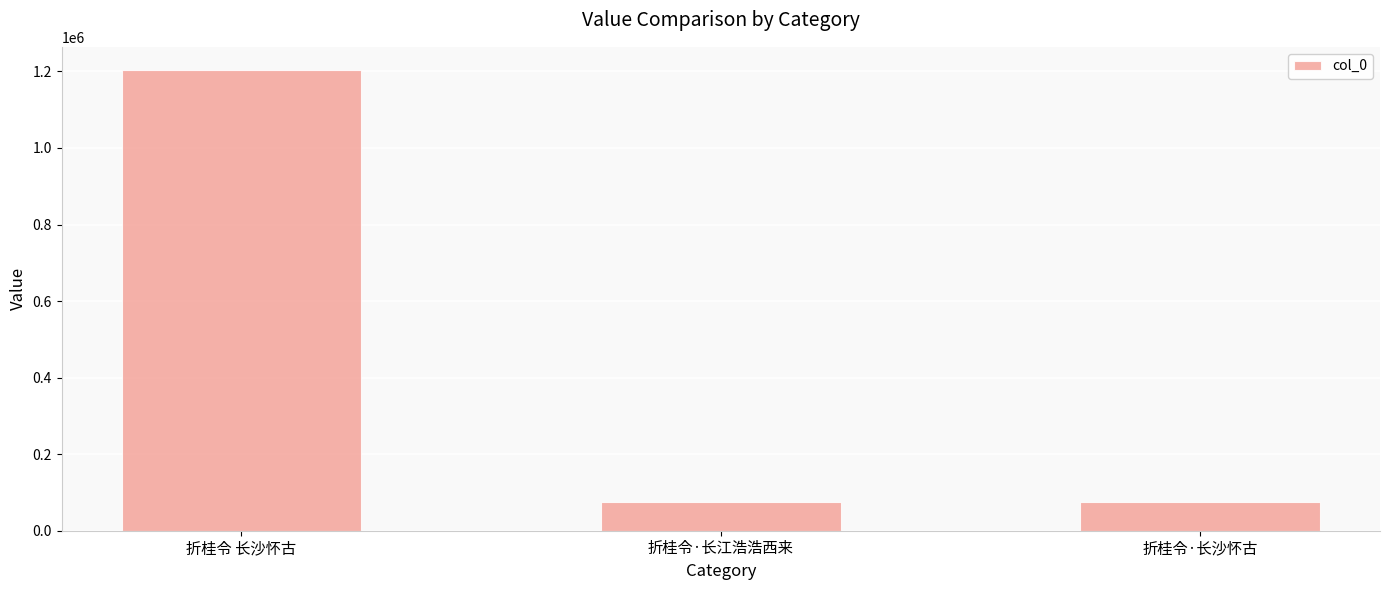

How many data points are less than 75681?

1